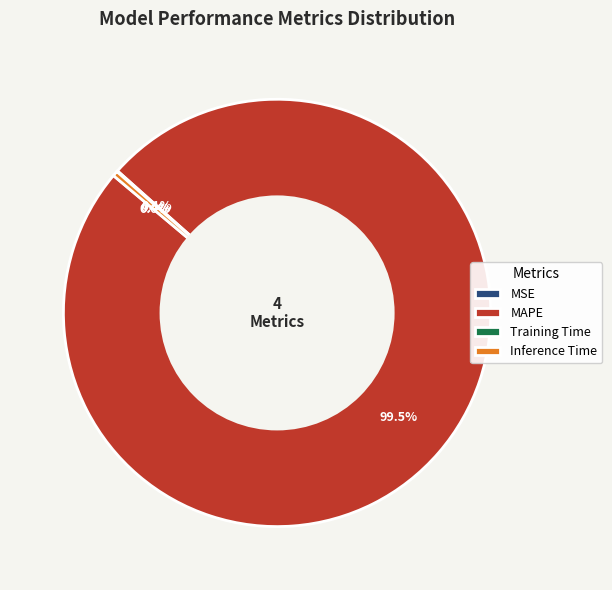

How many slices are in this pie chart?

4